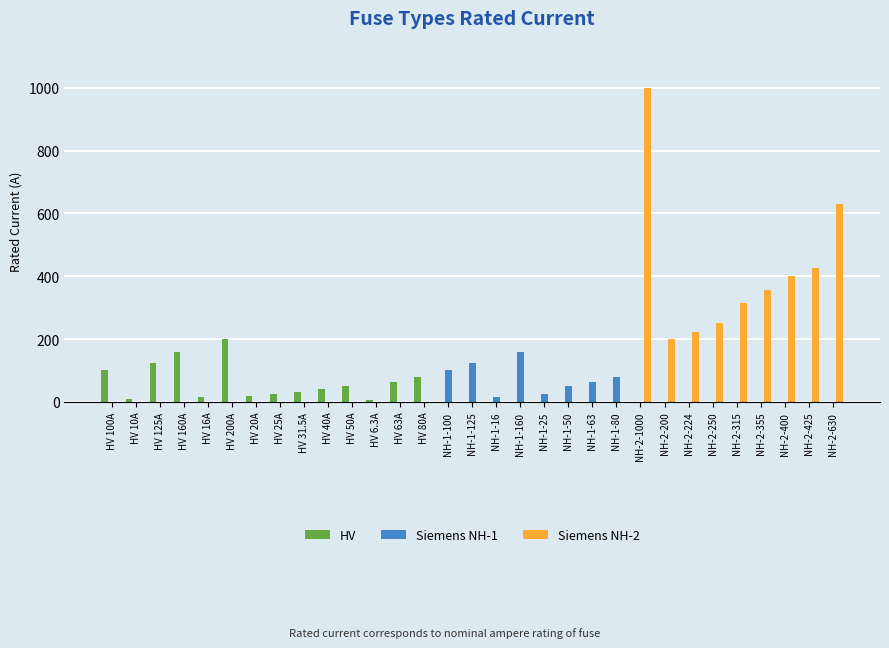

The value of Siemens NH-2 at HV 40A is -456.4. True or false?

False